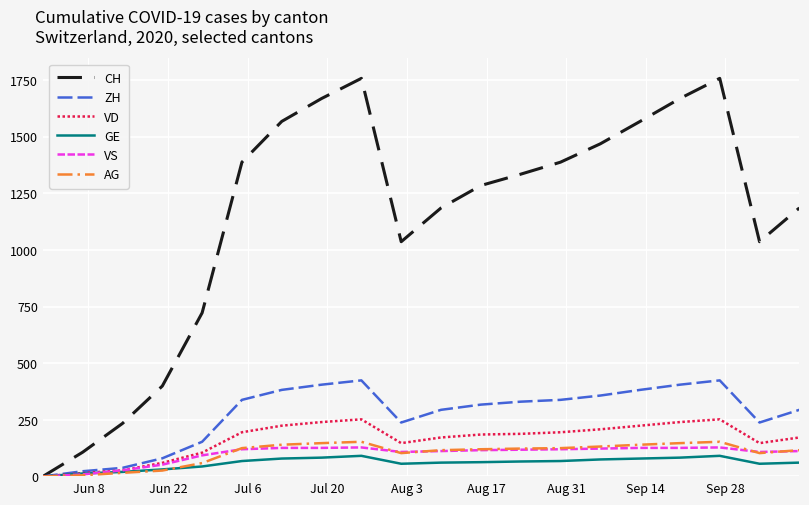

What is the average value of the GE series?

59